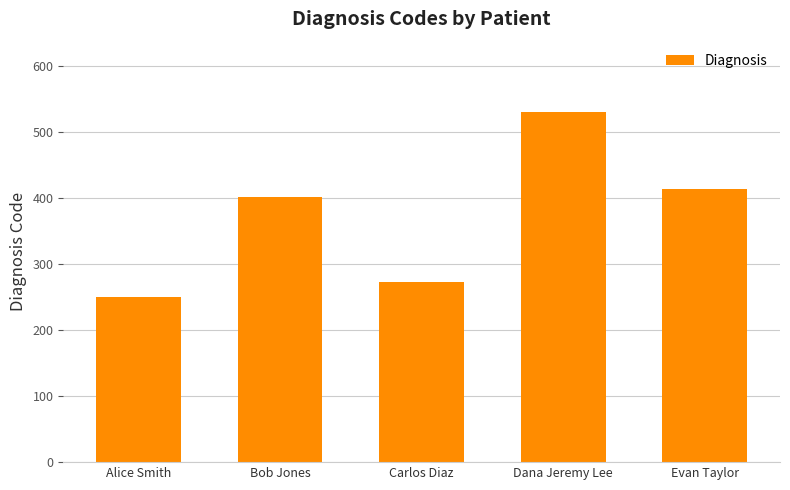

What is the label of the 5th bar from the left?

Evan Taylor